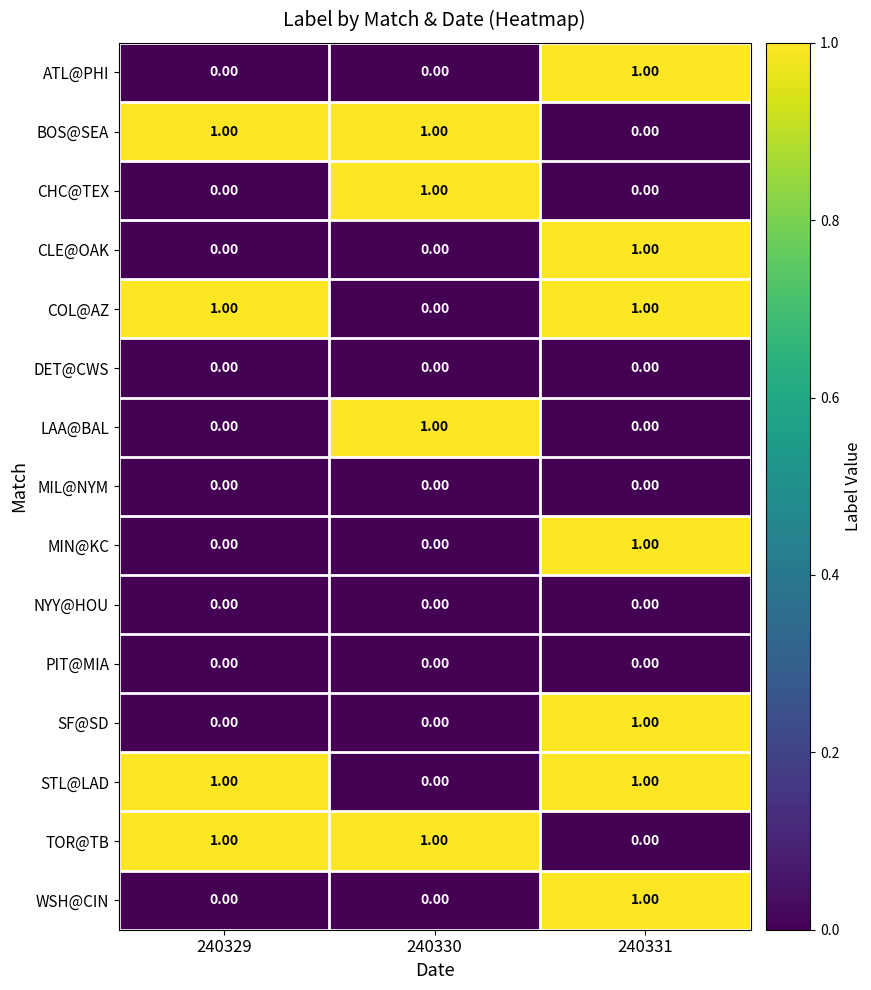

At how many categories does at least one series exceed 0?

3